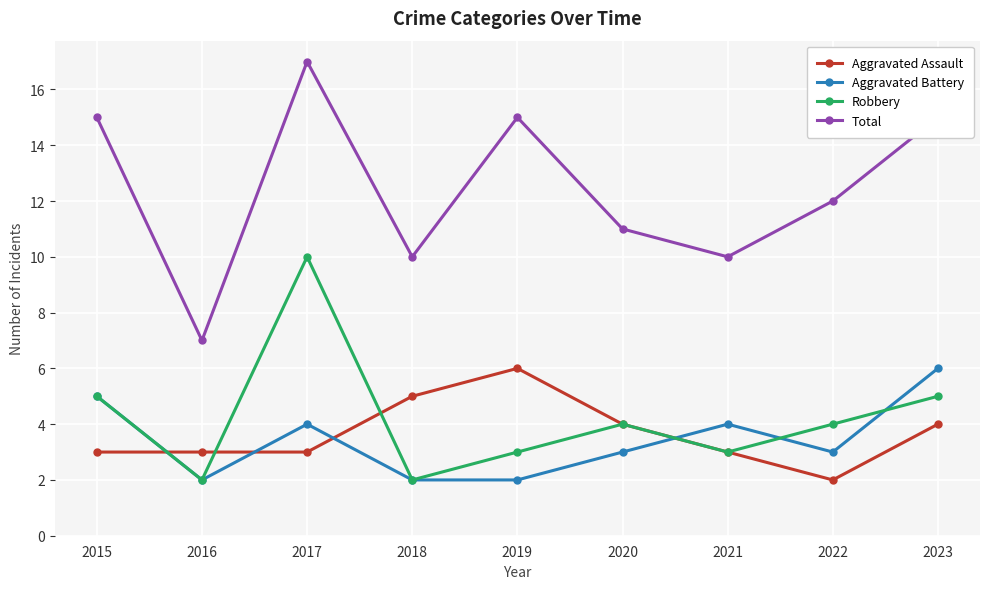

Where does the Aggravated Battery series first go above 3?

2015